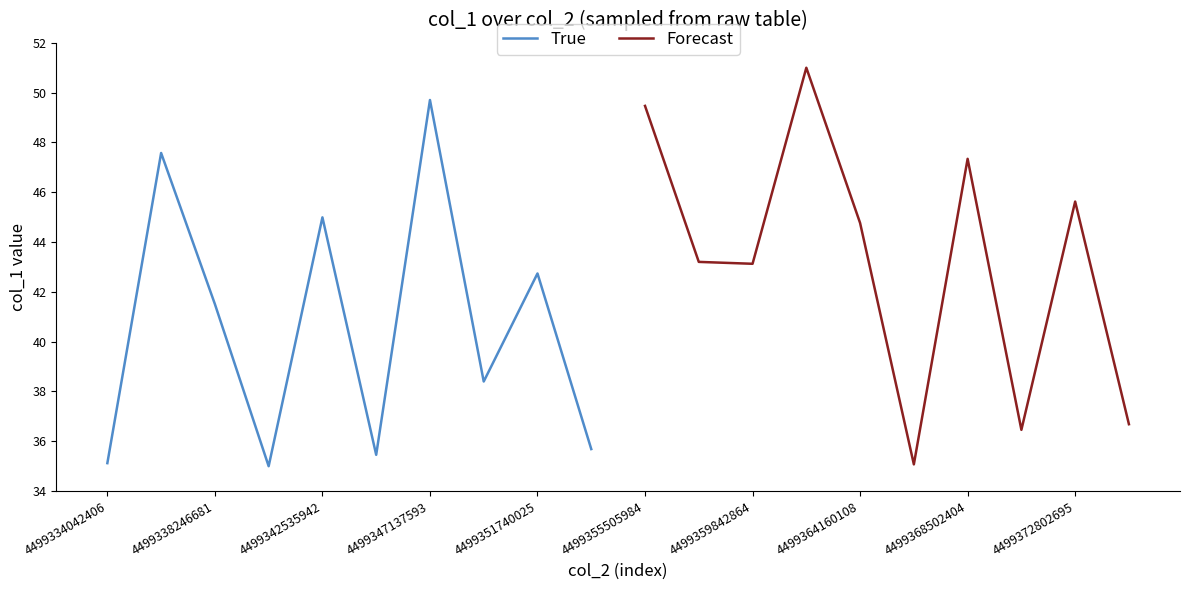

How many values in Forecast are above zero?

10